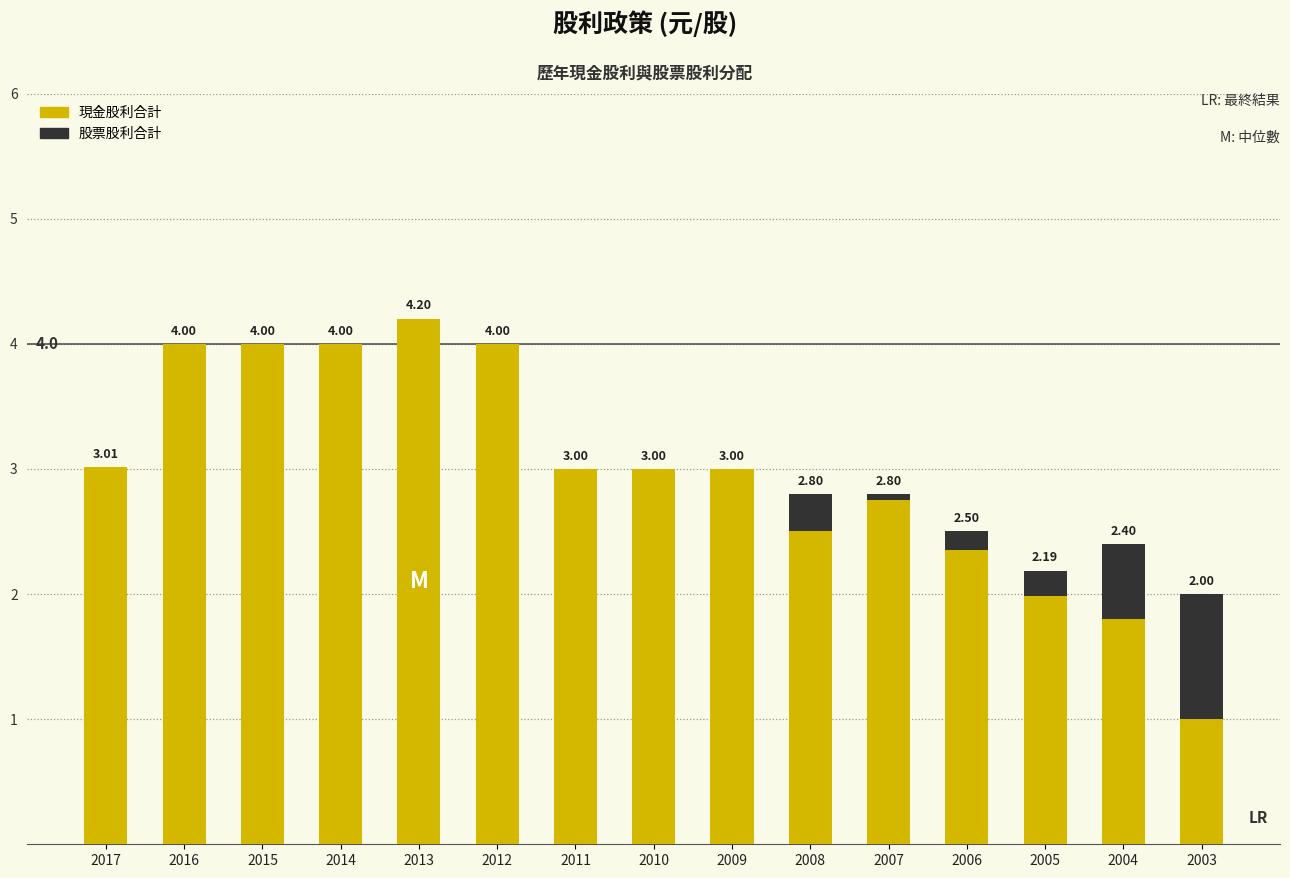

What is the difference between the 現金股利合計 values at 2014 and 2009?

1.0